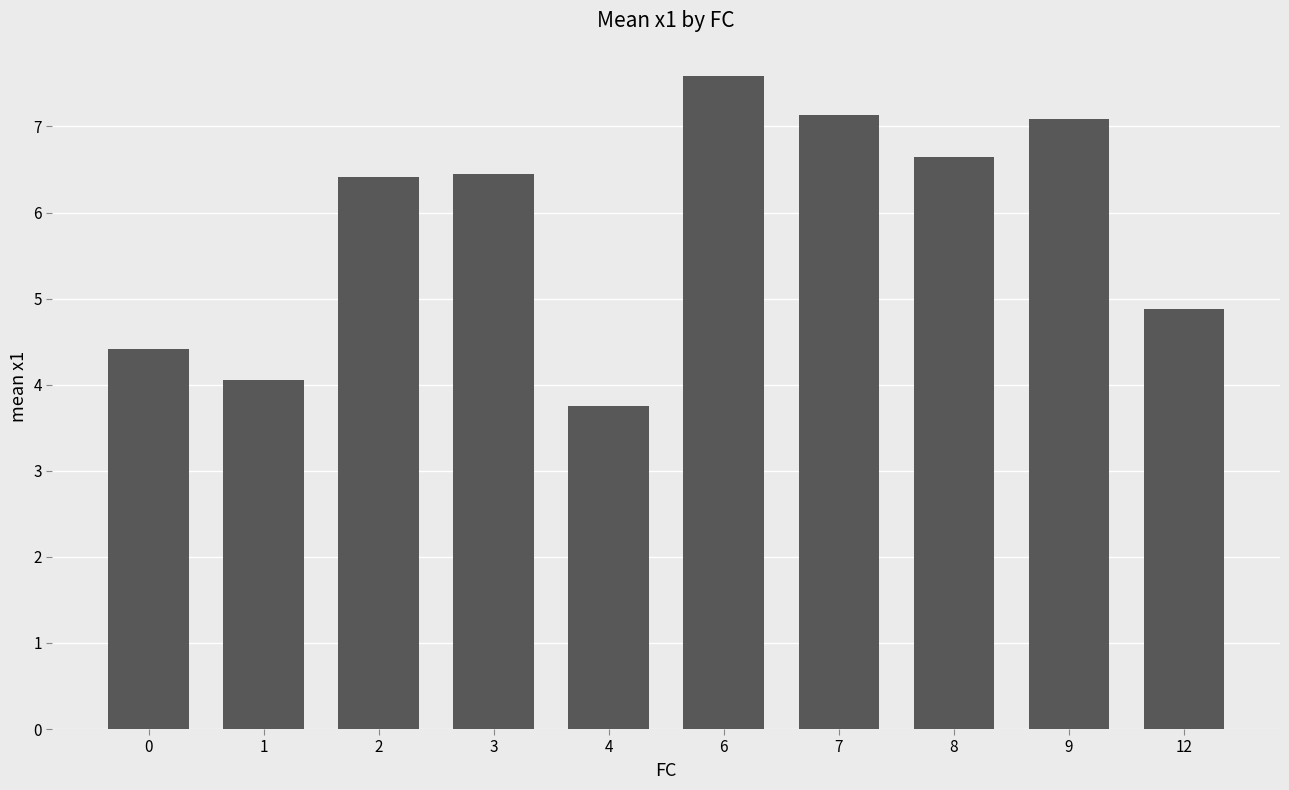

Which category has the highest value across all series?

6